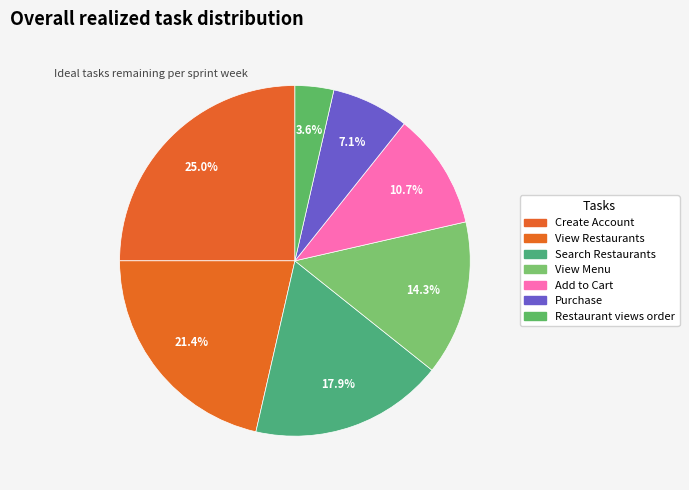

To the nearest percent, what is the difference between the Restaurant views order and Add to Cart slice percentages?

7%